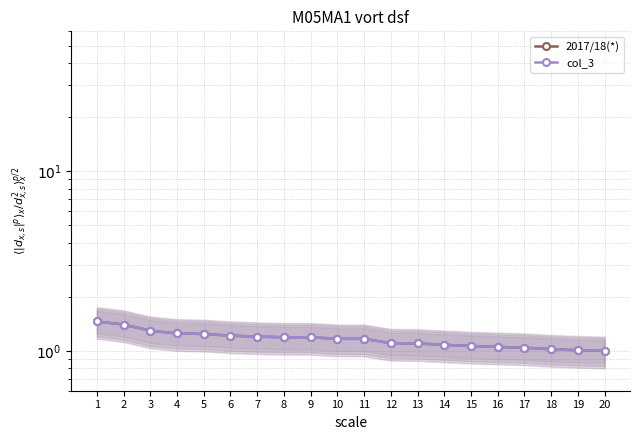

Does the chart display data point markers on the line(s)?

Yes